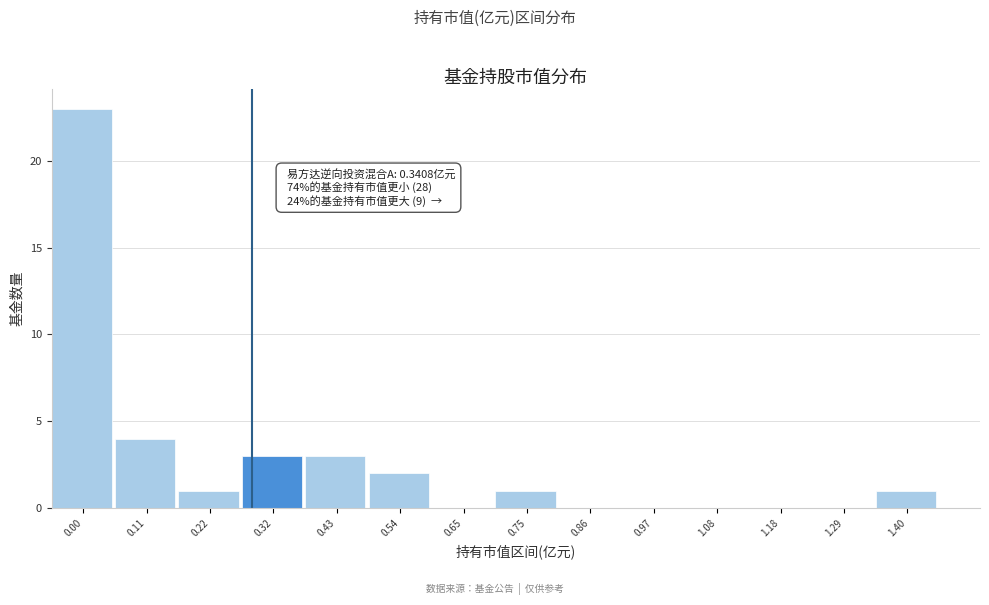

Reading left to right, extract all data points from this chart.

0.00=23	0.11=4	0.22=1	0.32=3	0.43=3	0.54=2	0.65=0	0.75=1	0.86=0	0.97=0	1.08=0	1.18=0	1.29=0	1.40=1